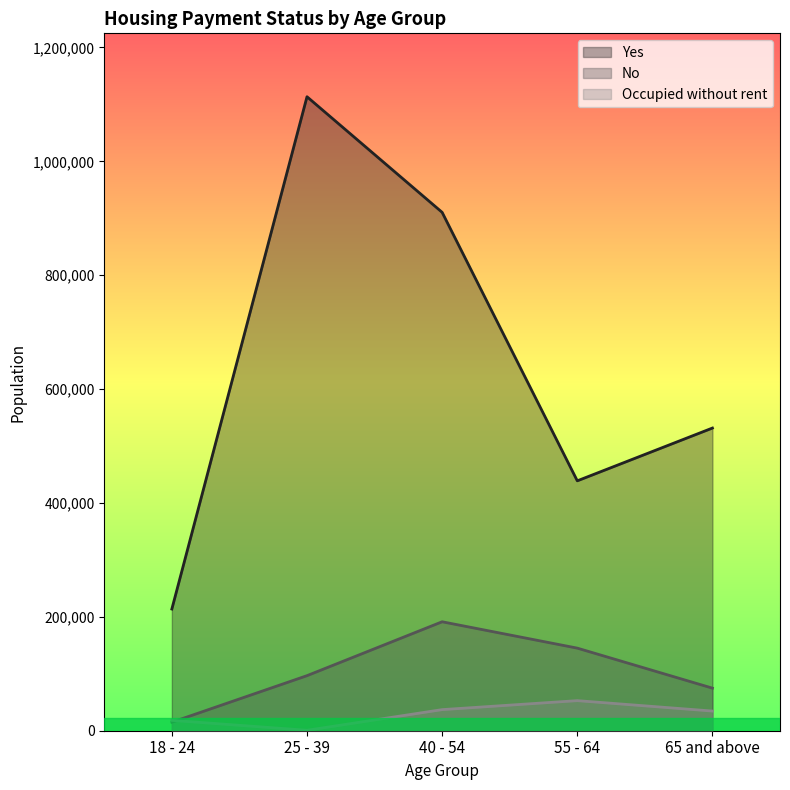

Where is the first local maximum for Occupied without rent?

55 - 64